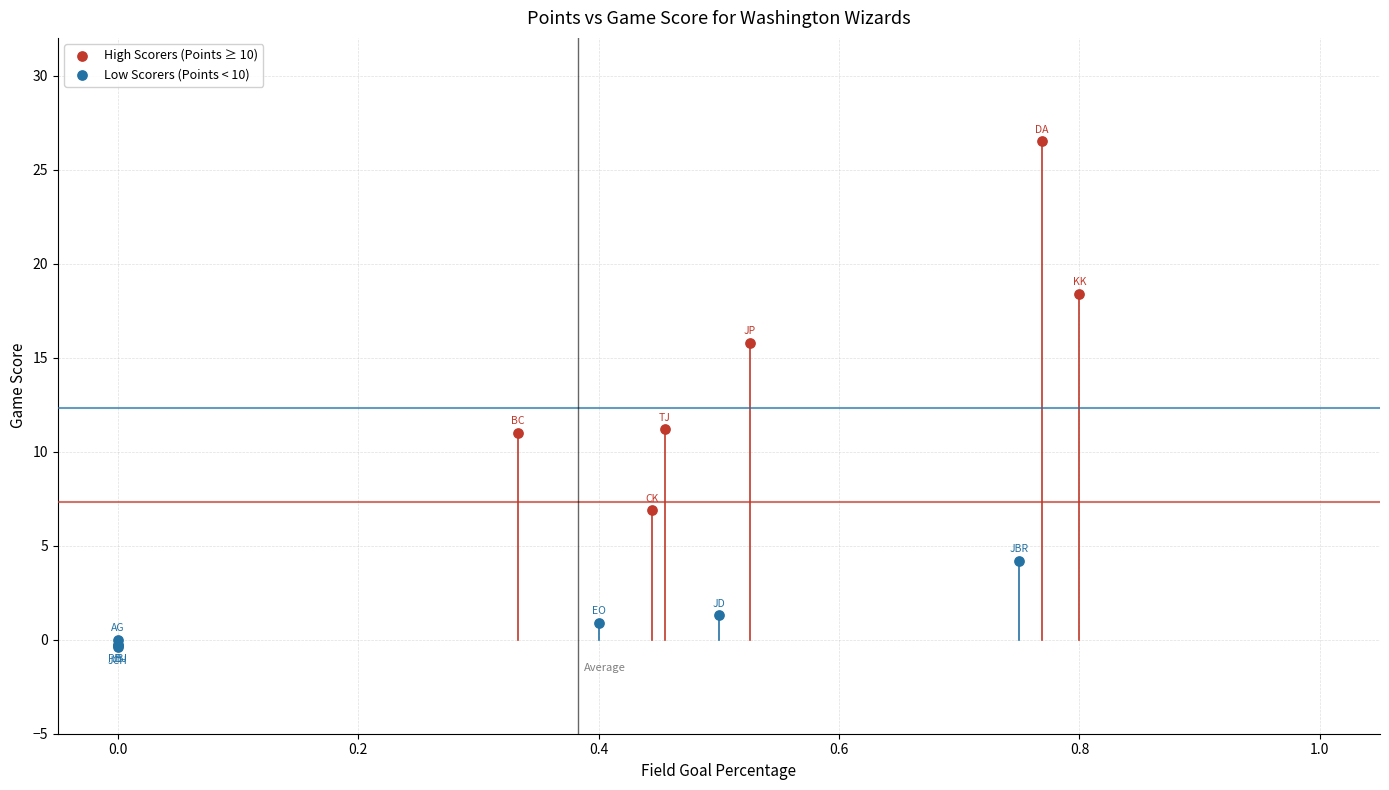

Which series reaches the maximum Y coordinate?

High Scorers (Points ≥ 10)